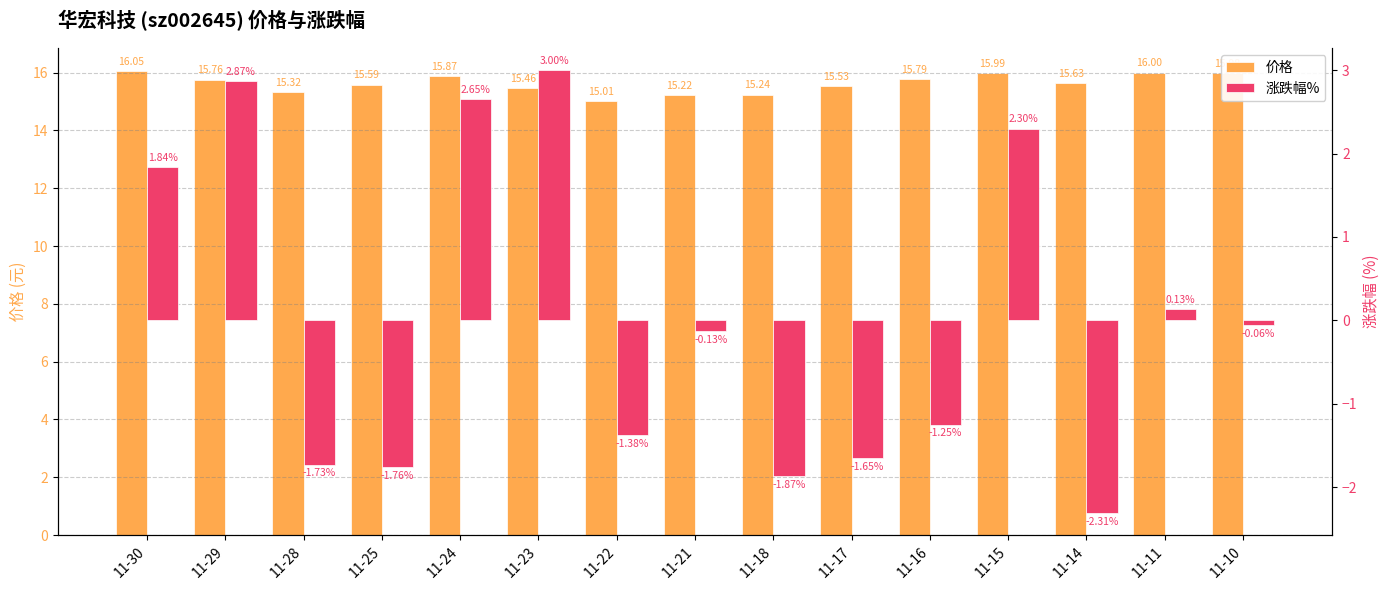

Reading left to right, what are all the values shown in this chart?

价格: 11-30=16.1	11-29=15.8	11-28=15.3	11-25=15.6	11-24=15.9	11-23=15.5	11-22=15.0	11-21=15.2	11-18=15.2	11-17=15.5	11-16=15.8	11-15=16.0	11-14=15.6	11-11=16.0	11-10=16.0
涨跌幅%: 11-30=1.8	11-29=2.9	11-28=-1.7	11-25=-1.8	11-24=2.6	11-23=3.0	11-22=-1.4	11-21=-0.1	11-18=-1.9	11-17=-1.6	11-16=-1.2	11-15=2.3	11-14=-2.3	11-11=0.1	11-10=-0.1